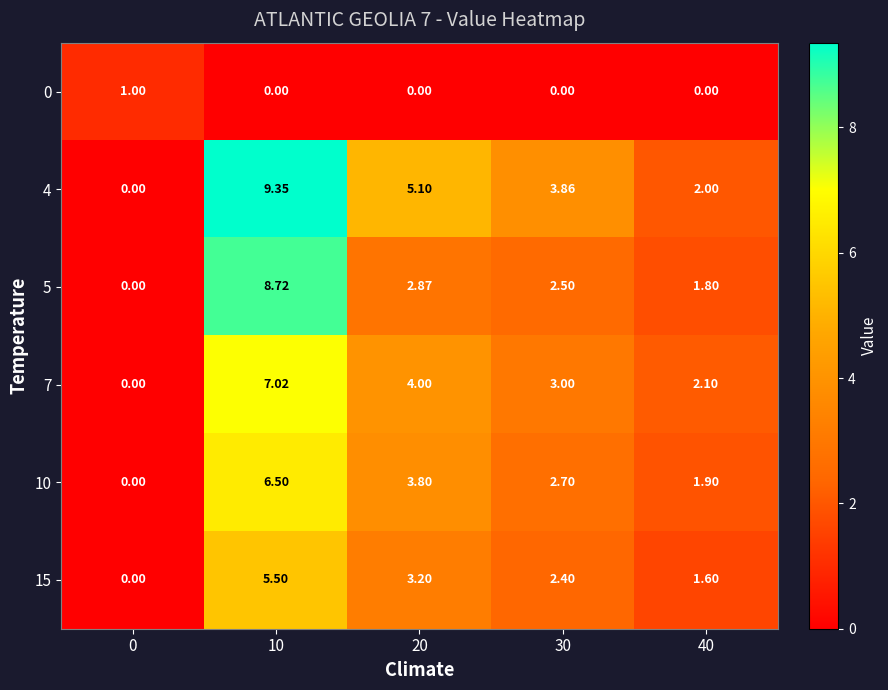

Count the number of categories in the chart.

5